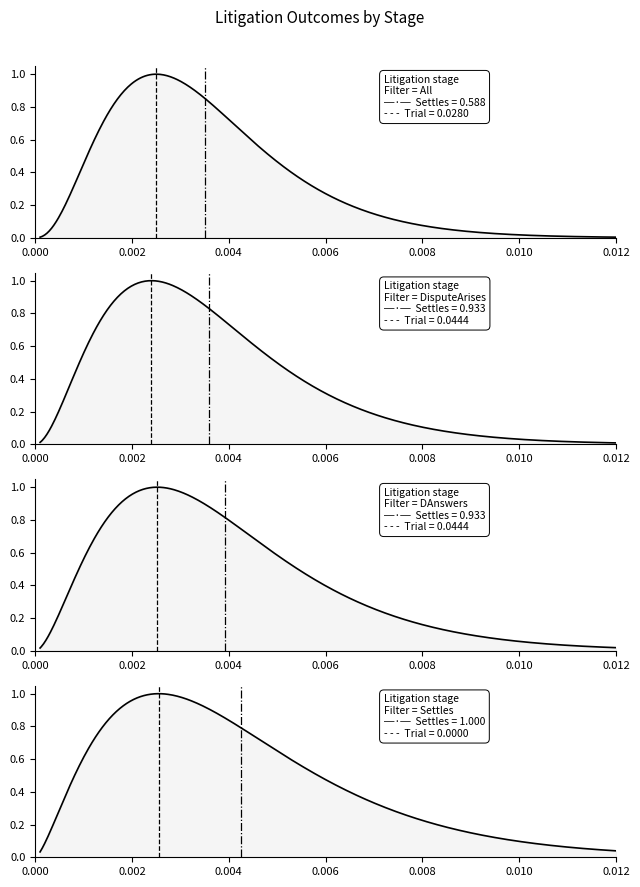

True or false: All has more than 1 interior local peaks.

False